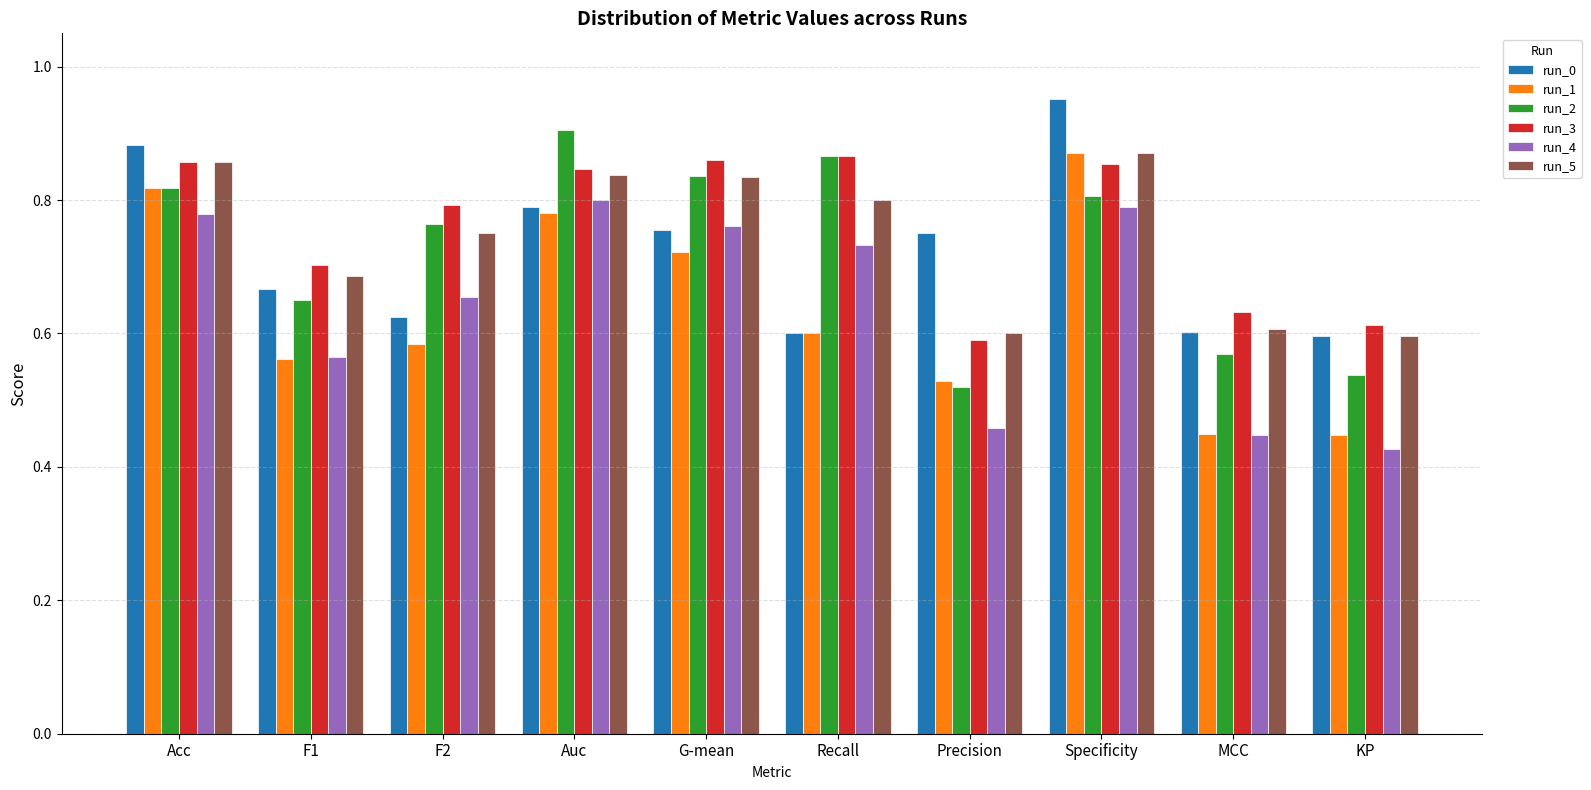

At which category does the chart reach its minimum across all series?

KP